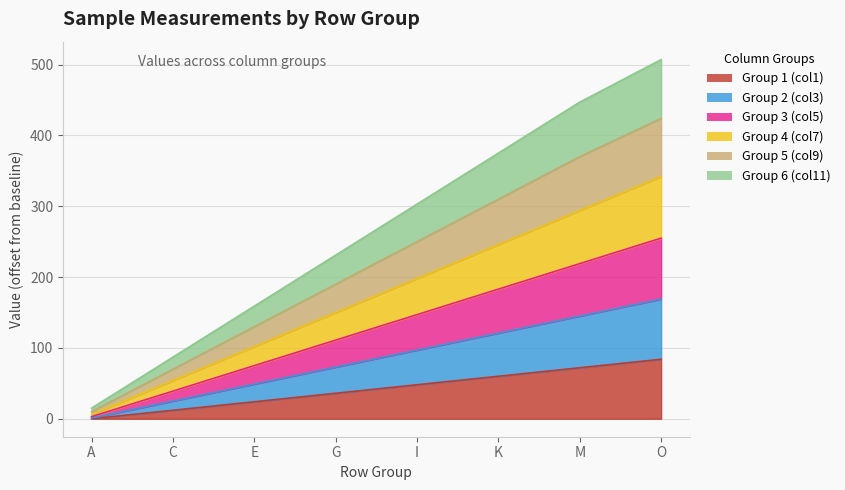

How many data points in Group 3 (col5) are above 147?

3